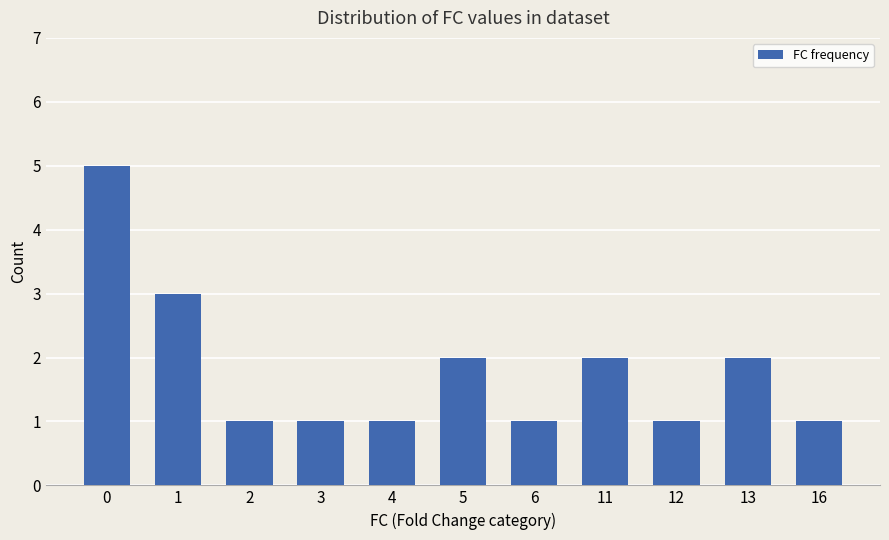

What is the value of the 1st bar from the left?

5